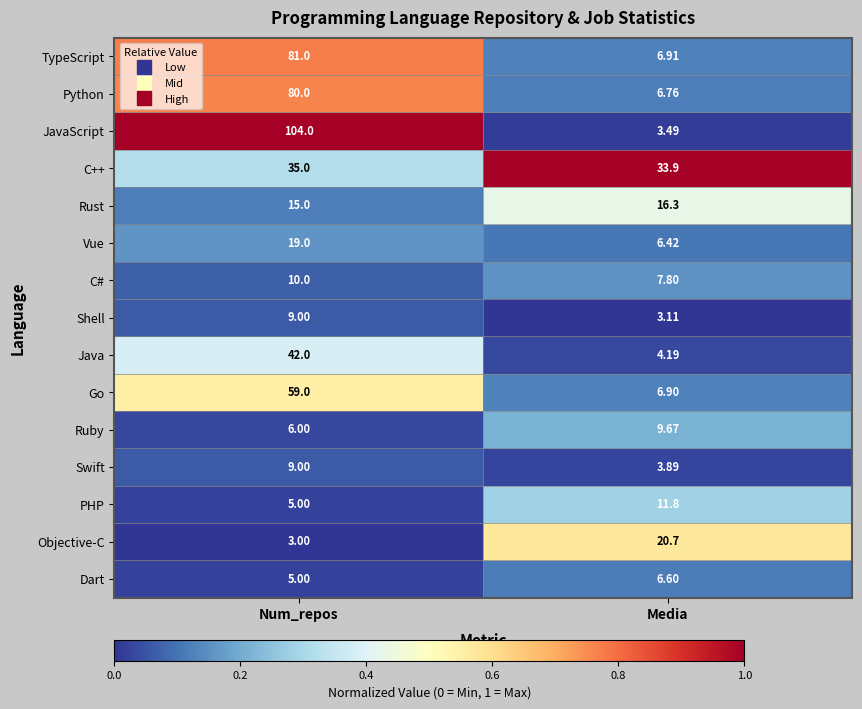

How many distinct data groups are displayed?

15